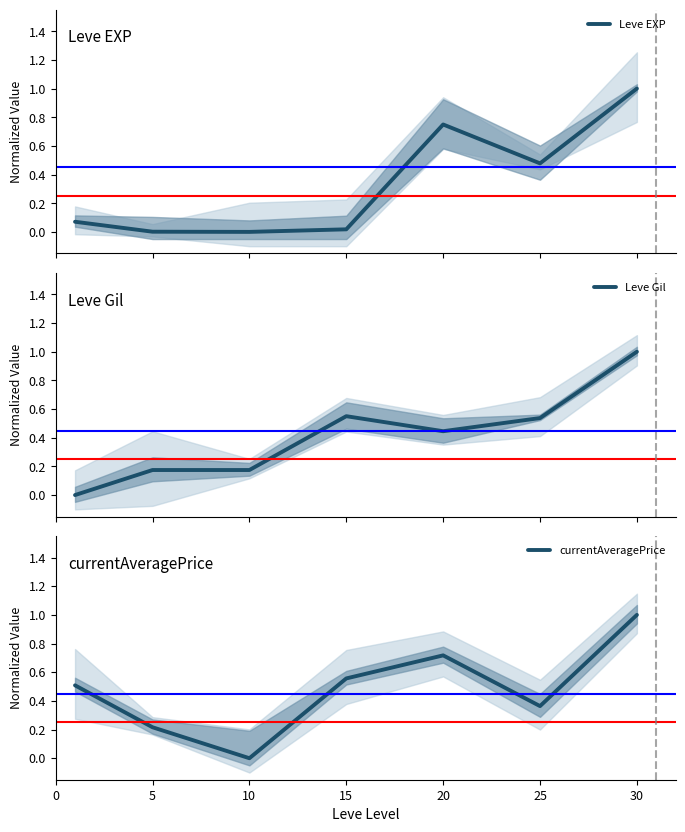

Which series has the largest range (max minus min)?

Leve EXP